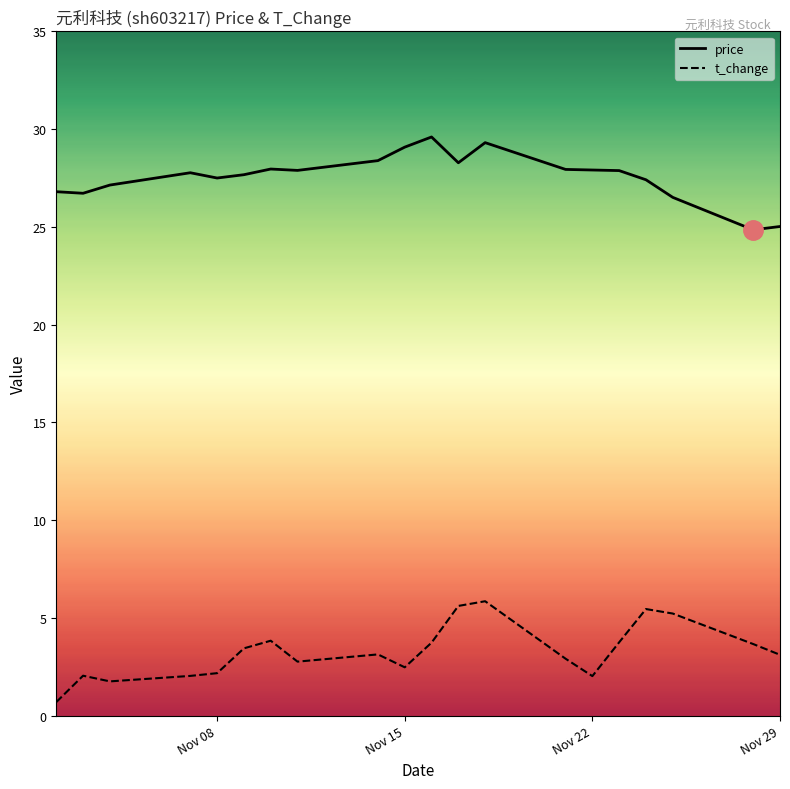

Count the number of categories in the chart.

20